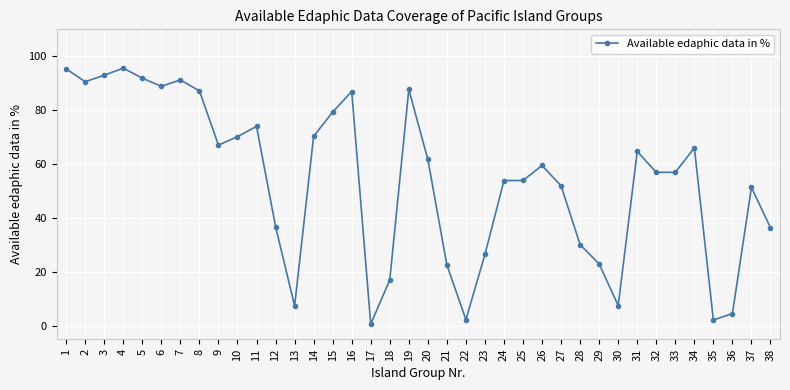

What value does the data have at 10?

70.2